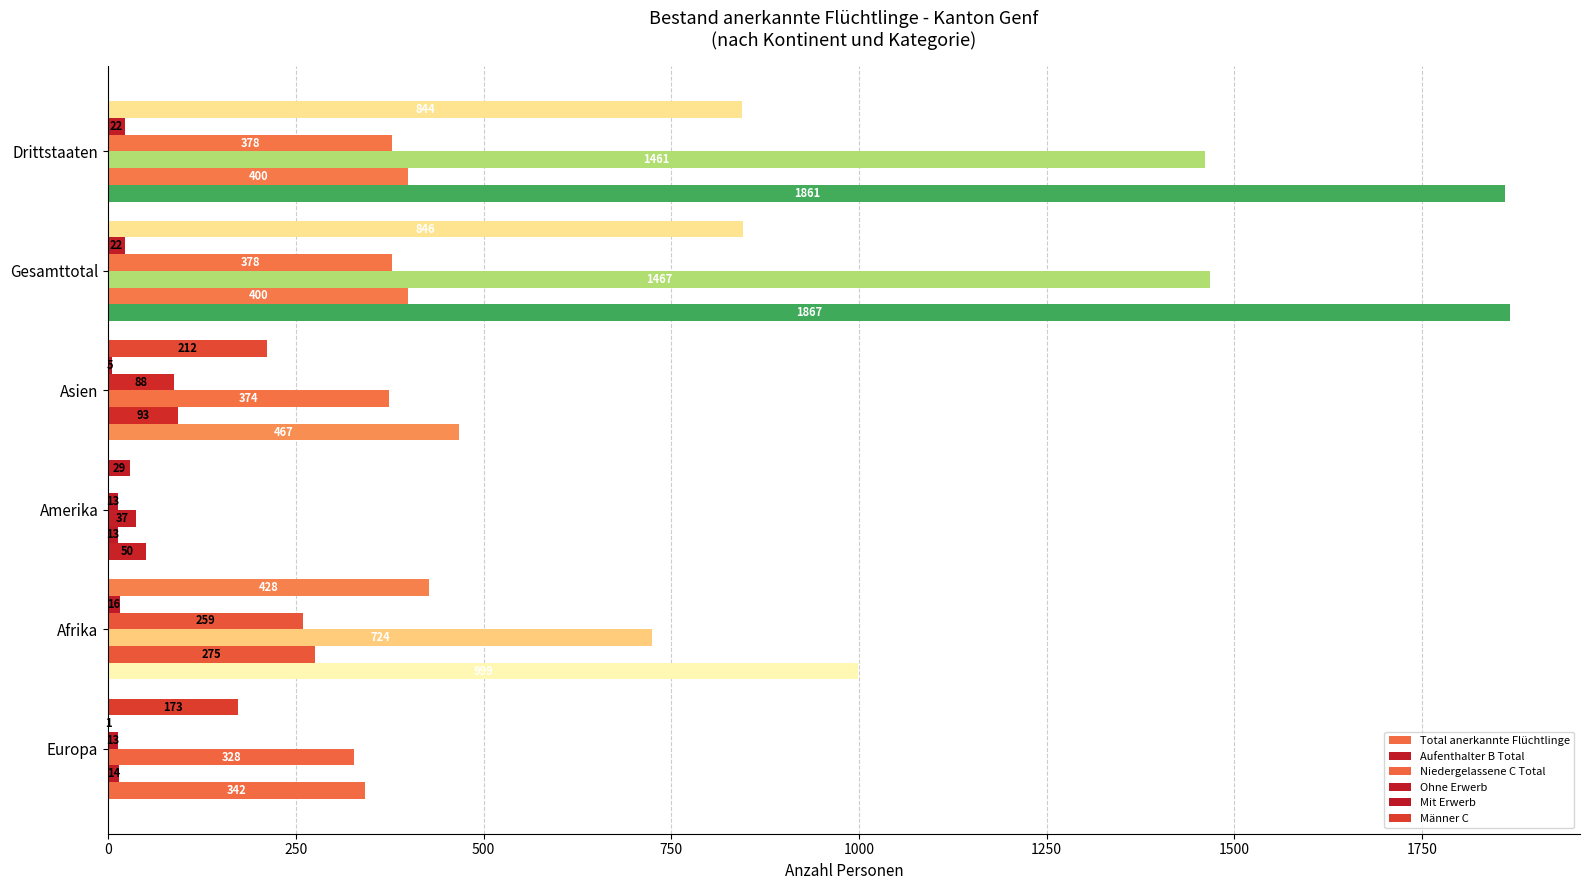

How many categories are shown in the chart?

6